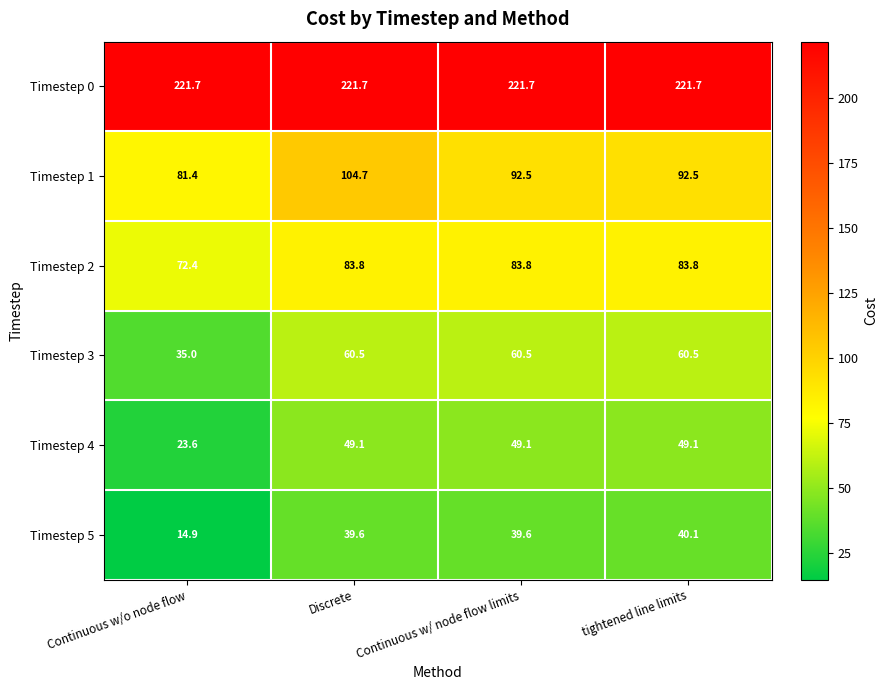

Is it true that Timestep 4 equals 49.1 at Continuous w/ node flow limits?

True